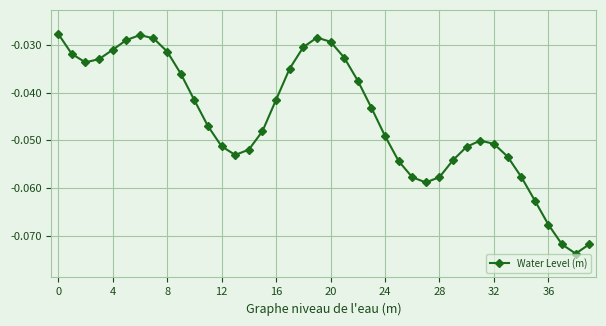

True or false: there are more than 2 points higher than both neighbors.

True